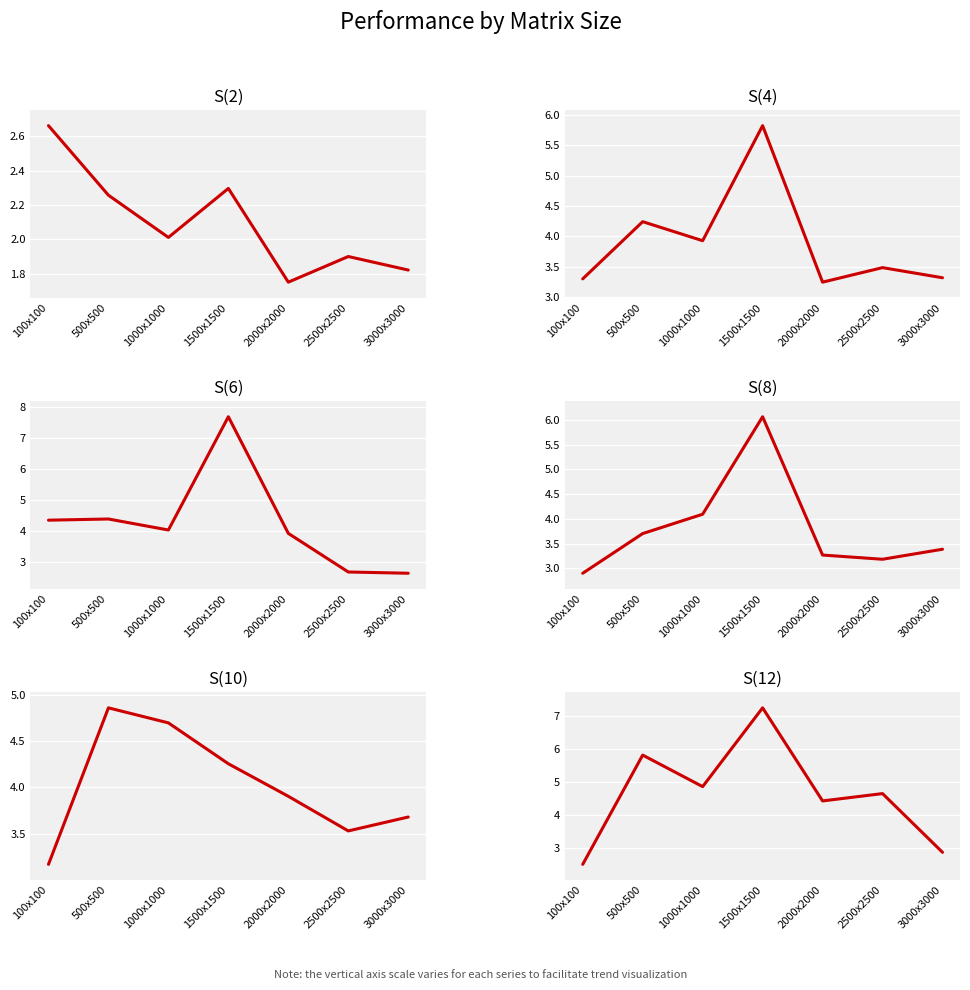

Which series has the largest total across all categories?

S(12)